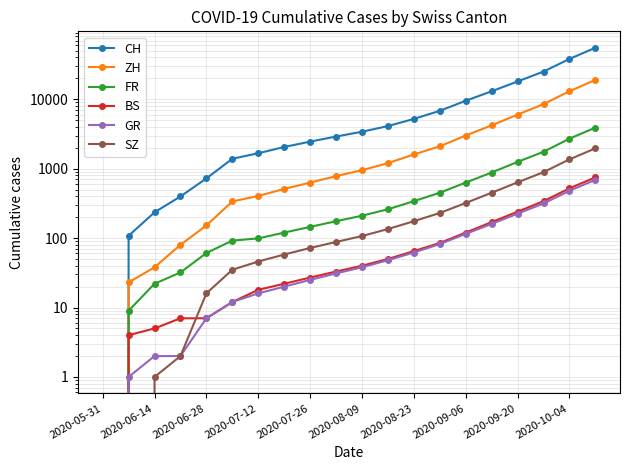

How many lines are shown in the chart?

6